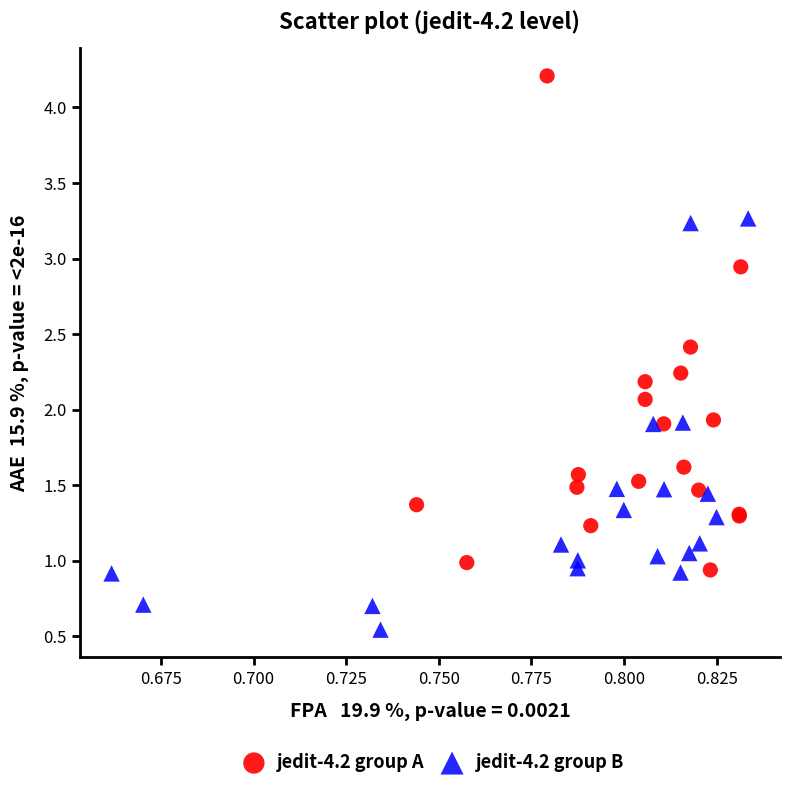

Which series has the largest Y range (max minus min)?

jedit-4.2 group A